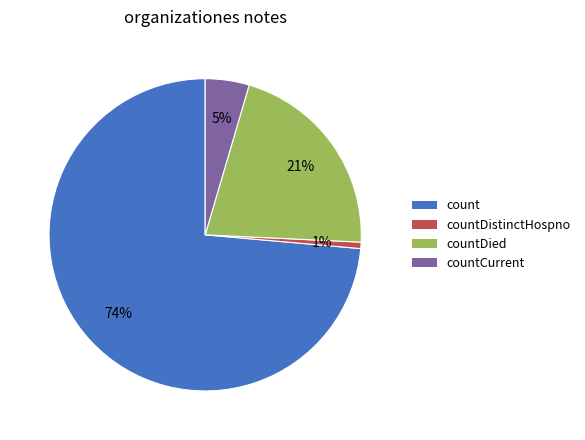

To the nearest percent, what is the average slice percentage?

25%